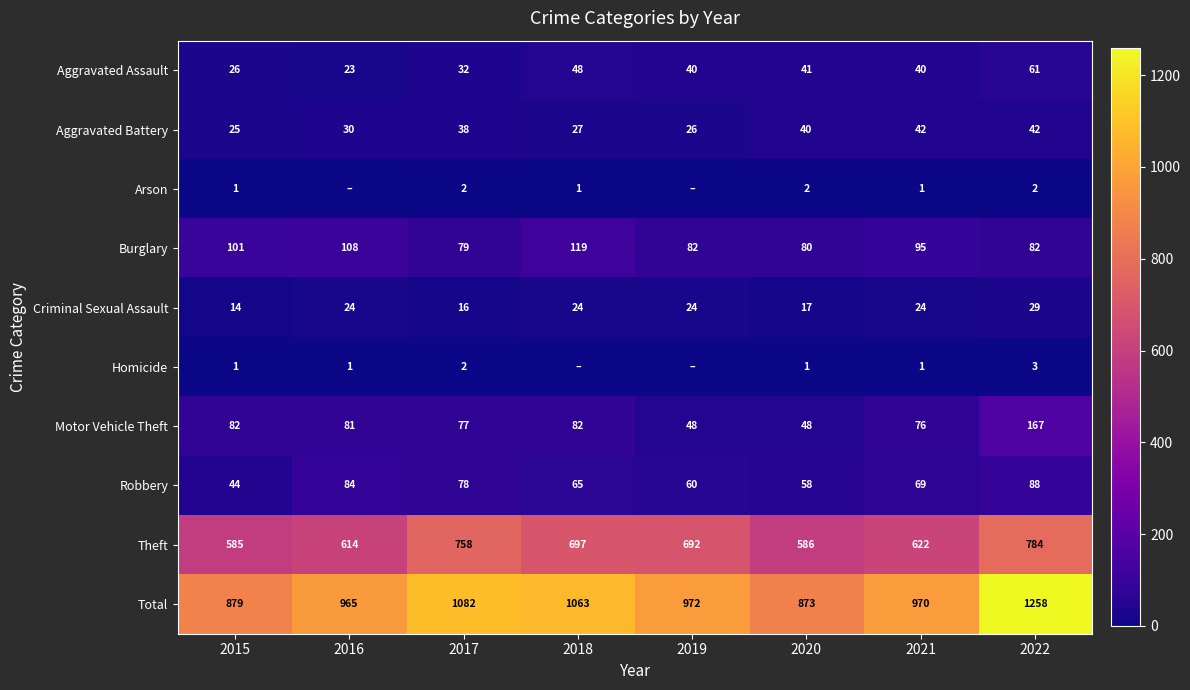

How many values in the Theft series exceed 692?

3